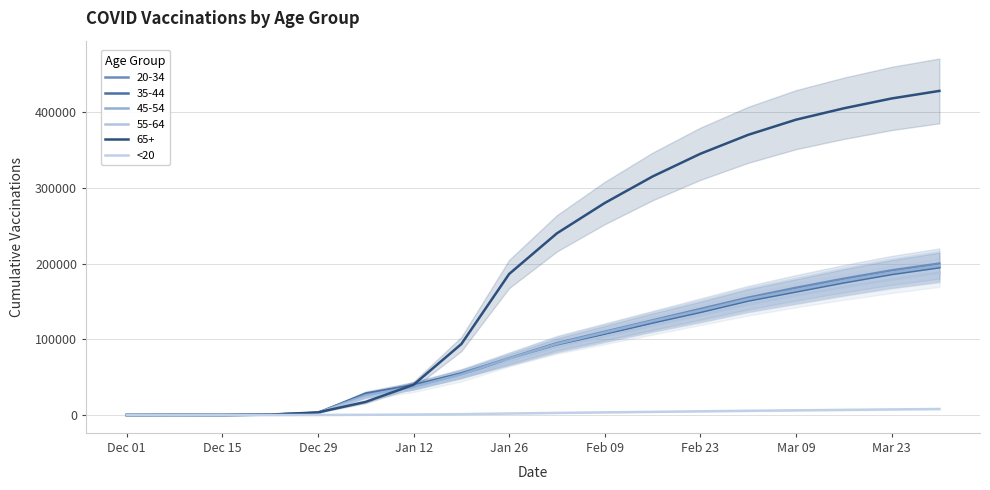

How many values are below 2800?

9